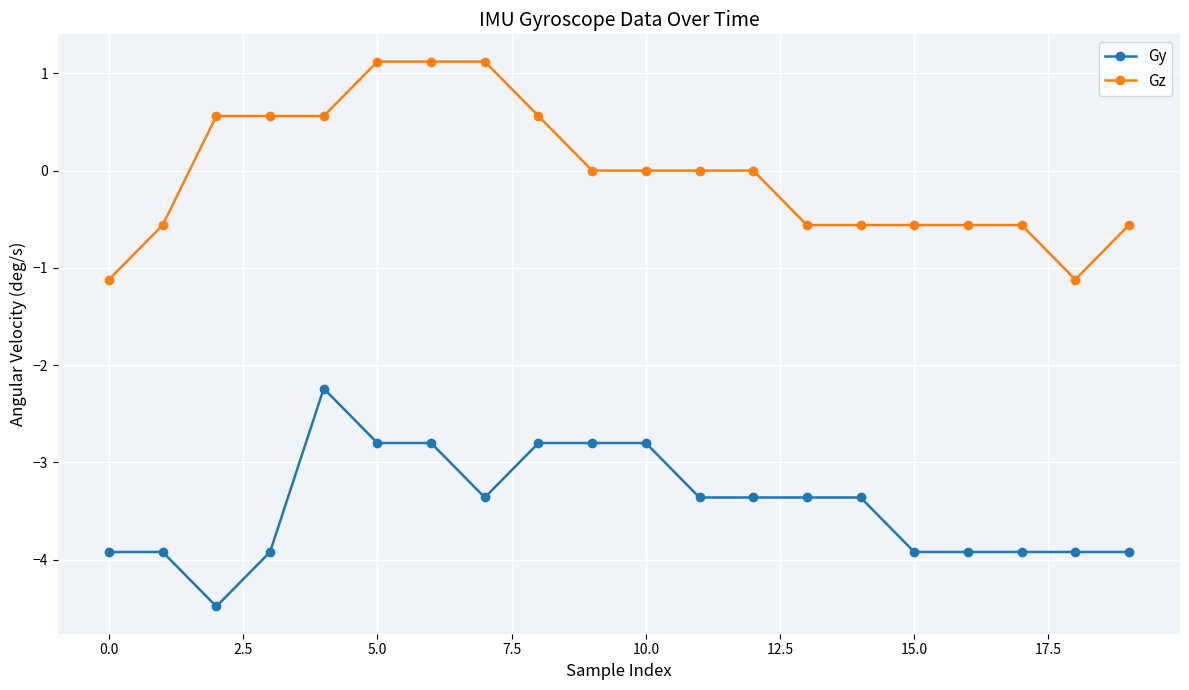

True or false: Gz and Gy intersect in this chart.

False